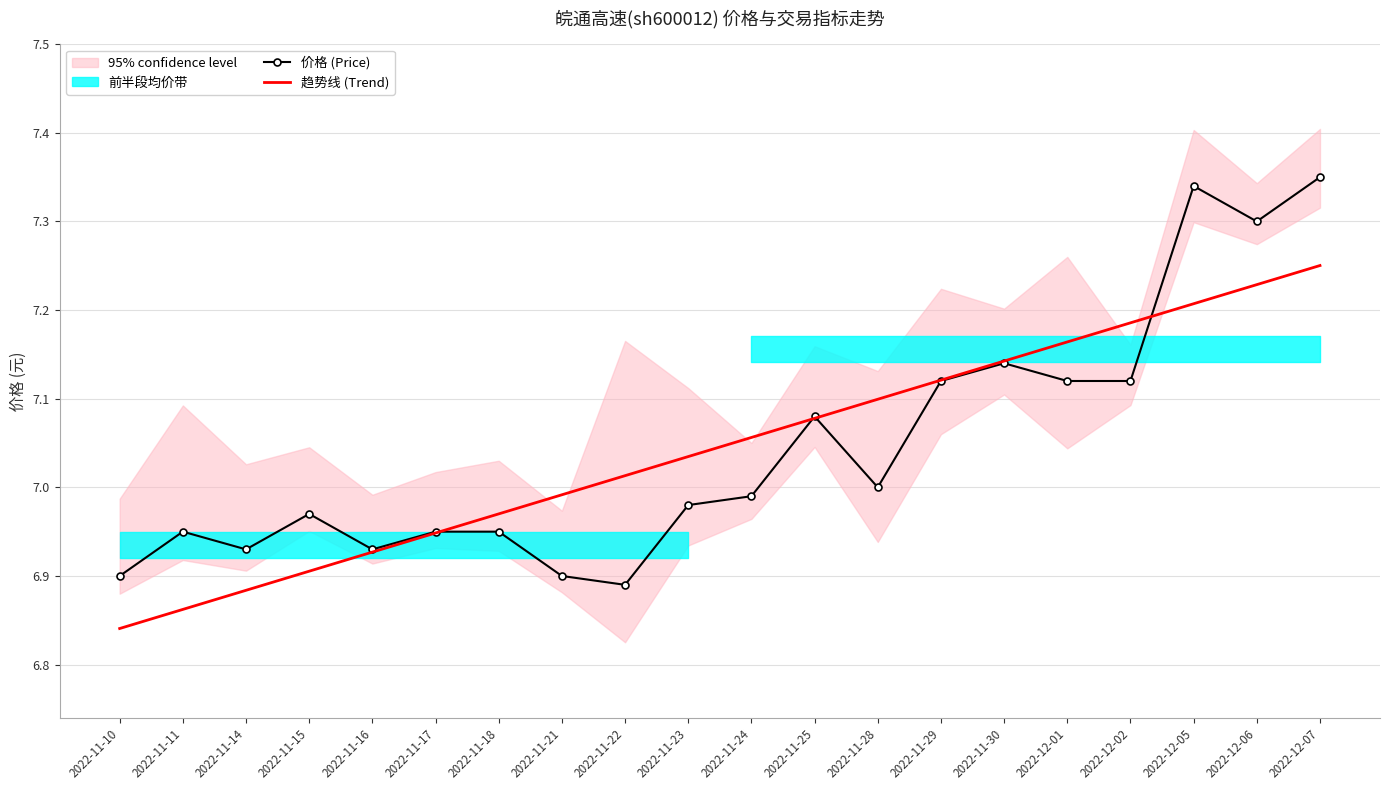

Rank the series at 2022-11-21 from highest to lowest value.

趋势线 (Trend), 价格 (Price)